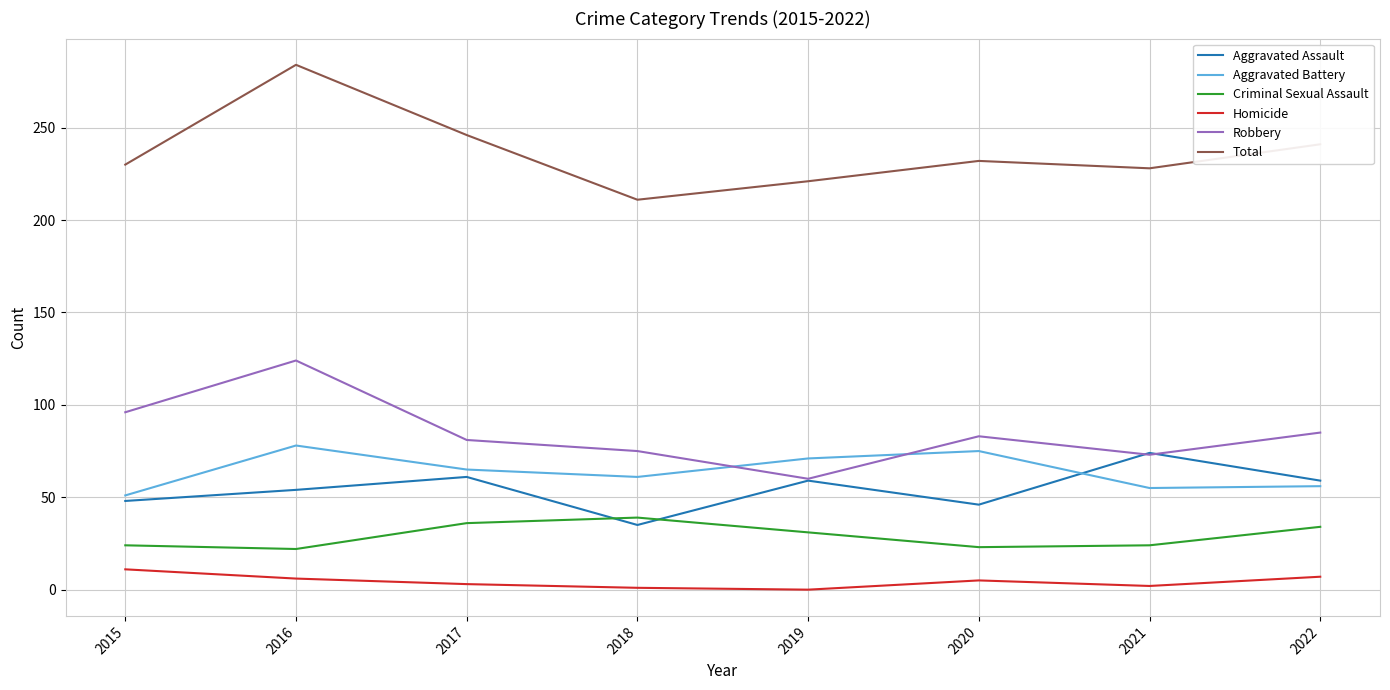

What is the total value across all series at 2017?

492